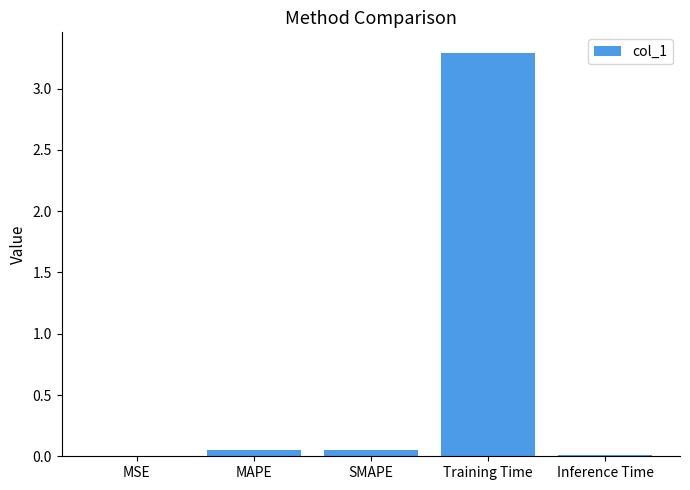

True or false: the data shows 4.6 at Training Time.

False